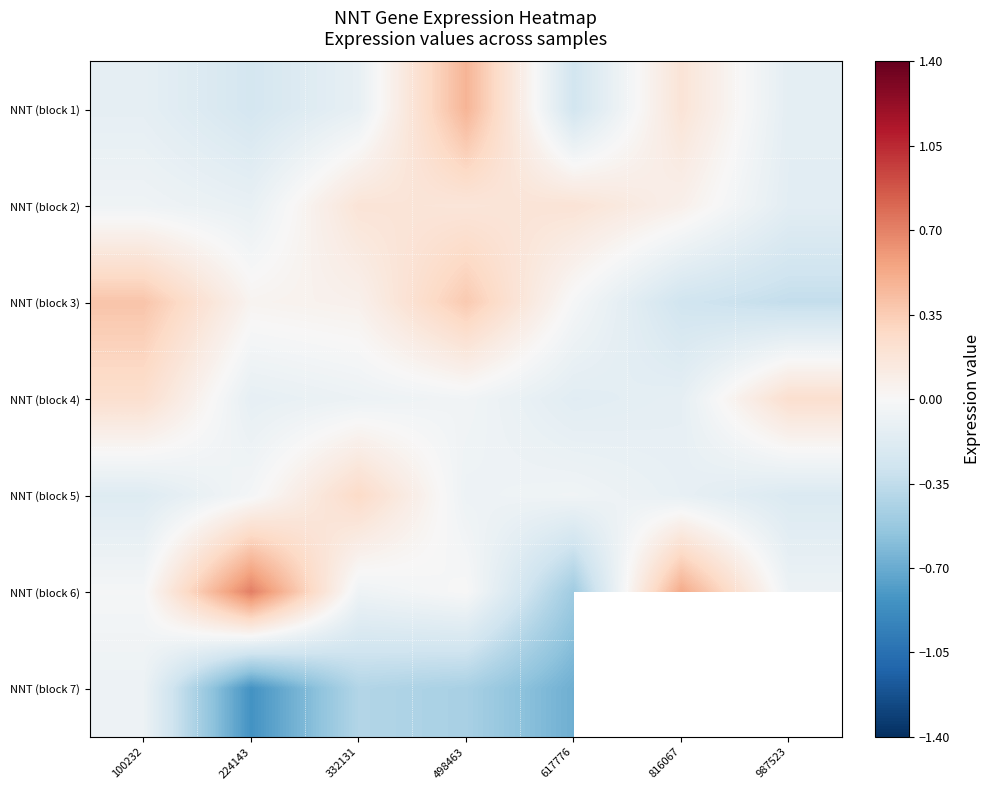

True or false: NNT (block 5) has a value of -0.2 at 100232.

True